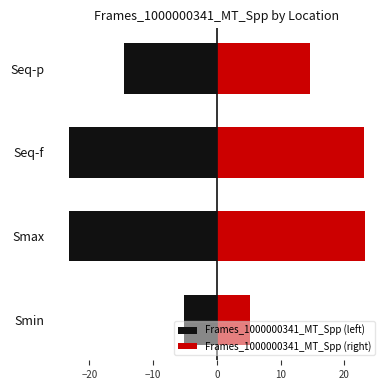

How many series are shown in this chart?

2